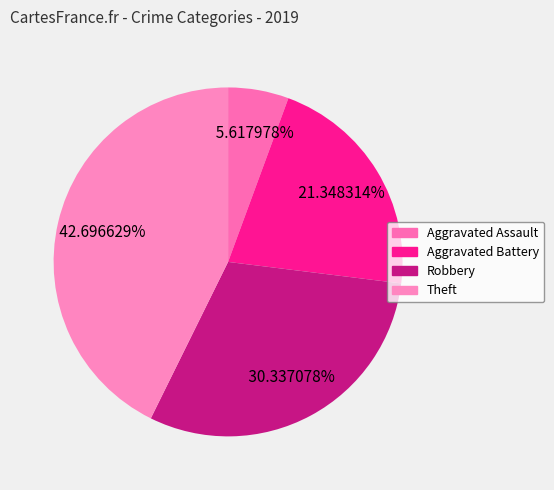

To the nearest percent, what percentage of the pie is Theft?

43%